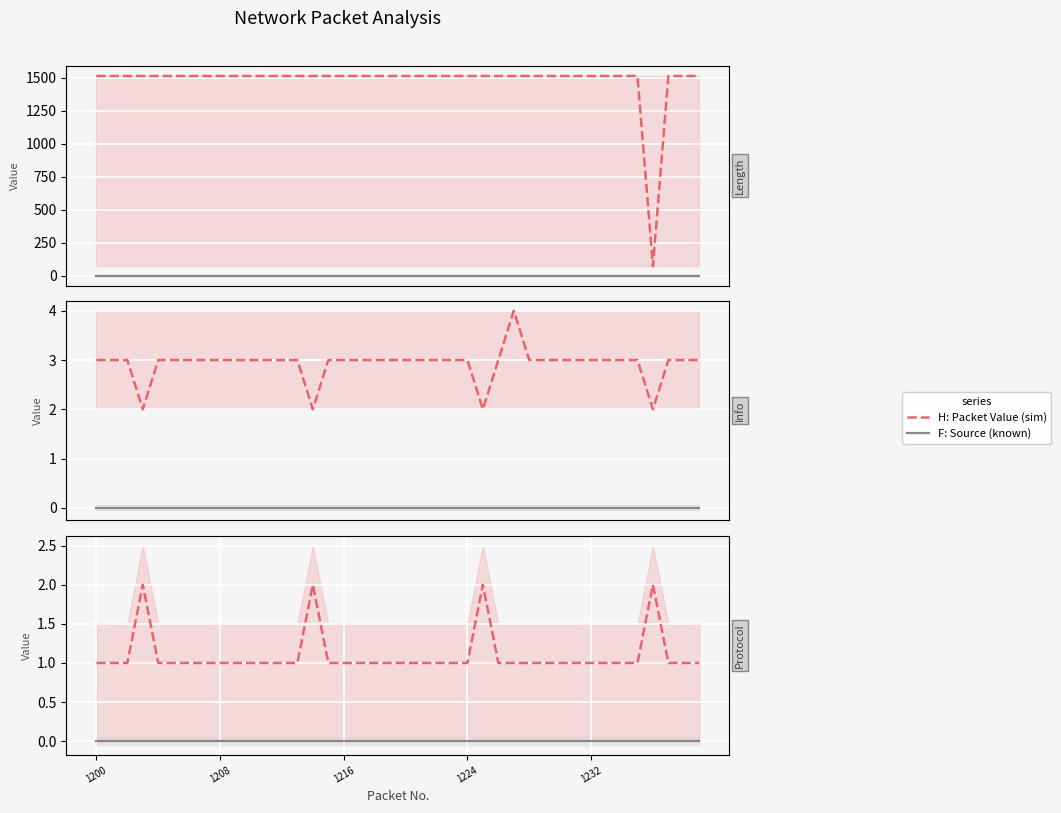

True or false: H: Packet Value (sim) and F: Source (known) cross at least once.

False